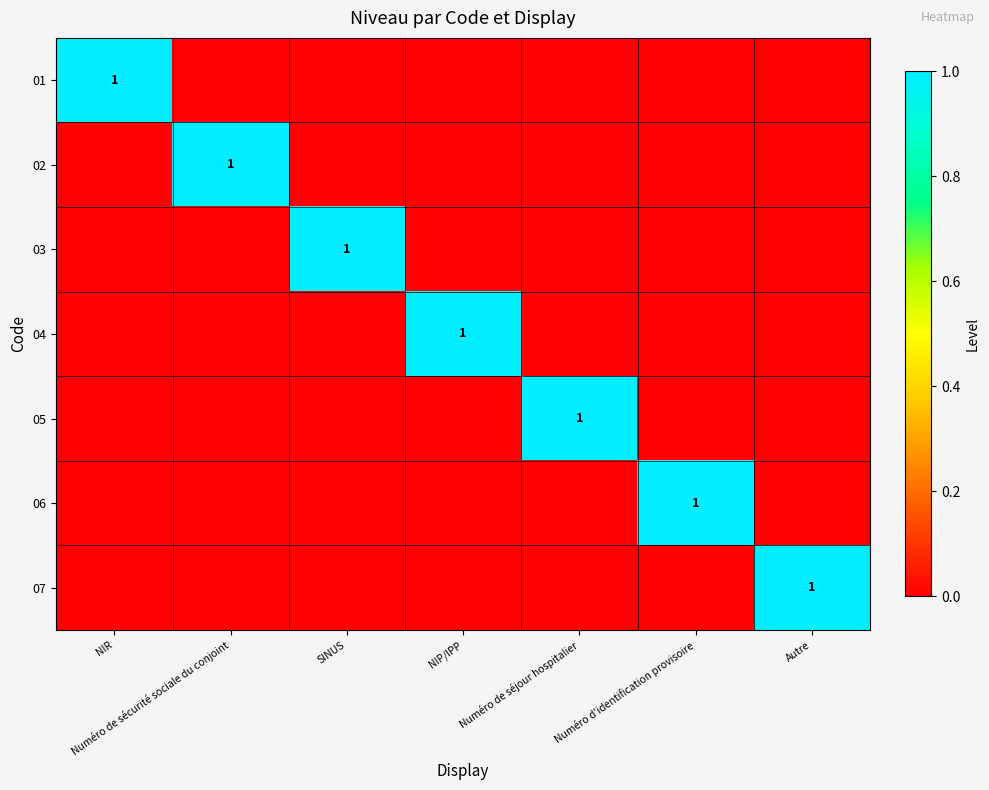

The 01 series shows 0 at NIR. True or false?

False